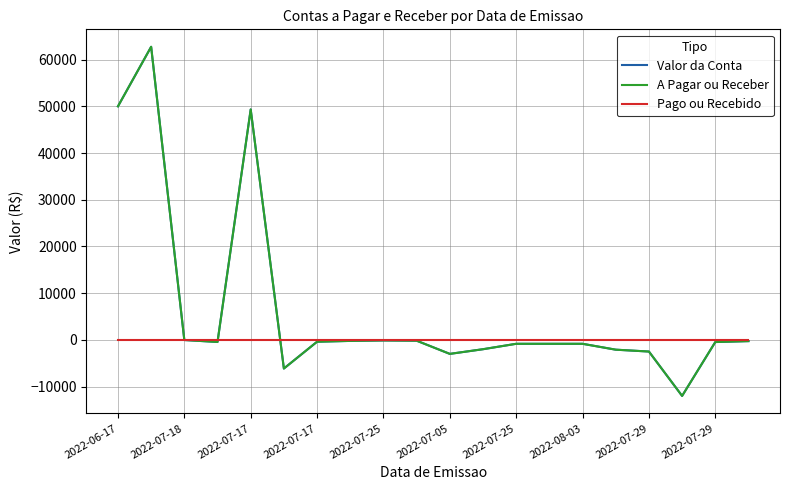

Where is Valor da Conta nearest to the value 25375?

2022-07-17